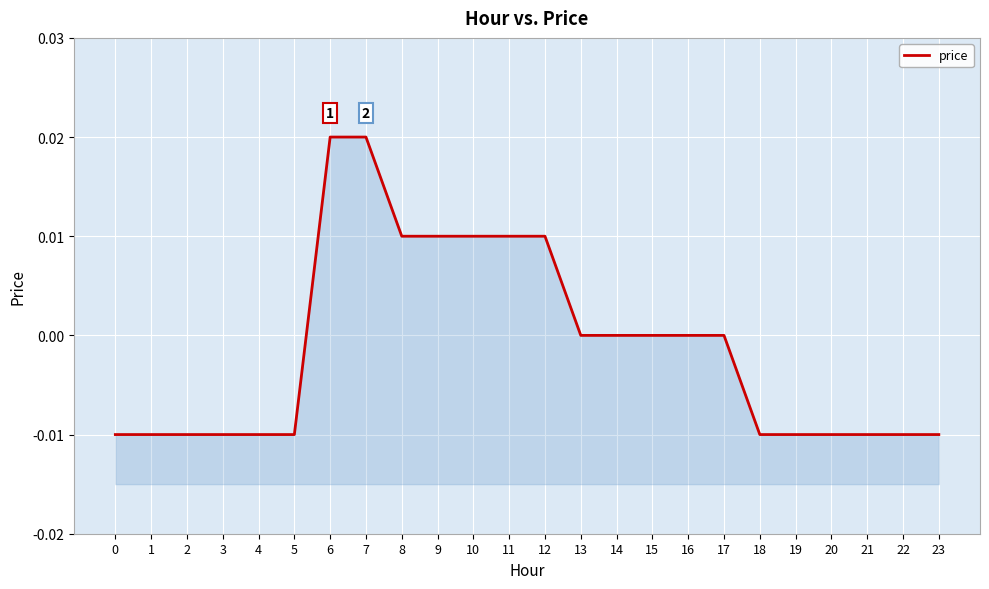

How many distinct data groups are displayed?

1